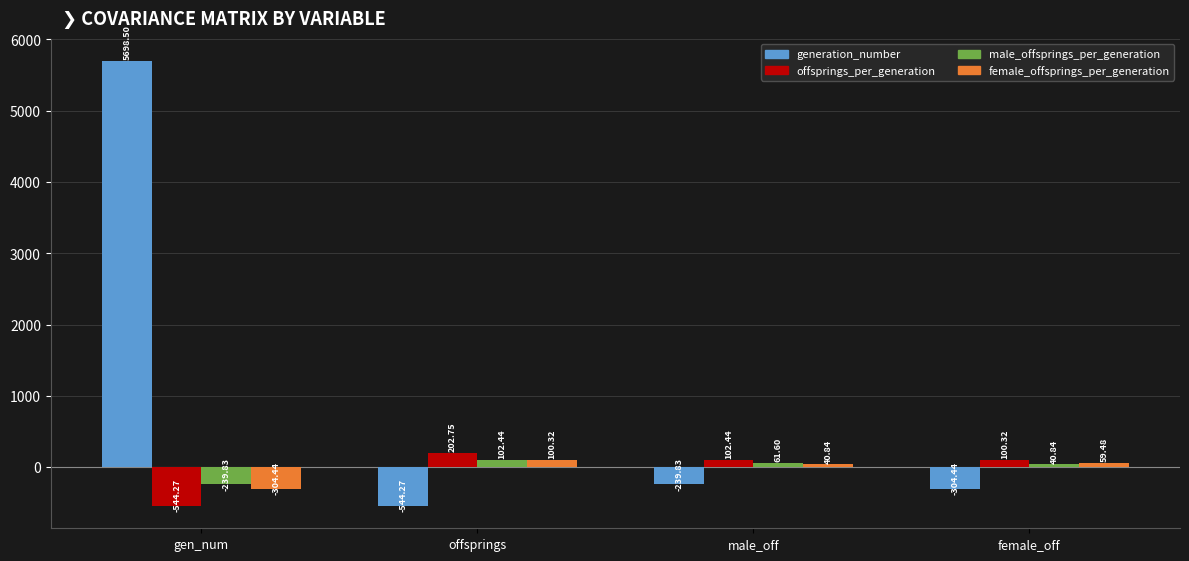

What is the spread (max minus min) of values at female_off?

404.8